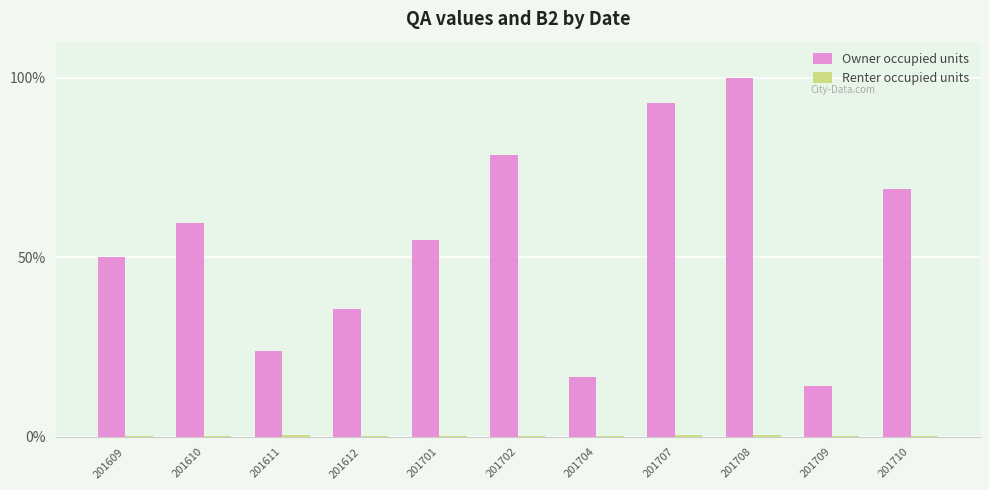

What is the sum of all Owner occupied units values?

595.2